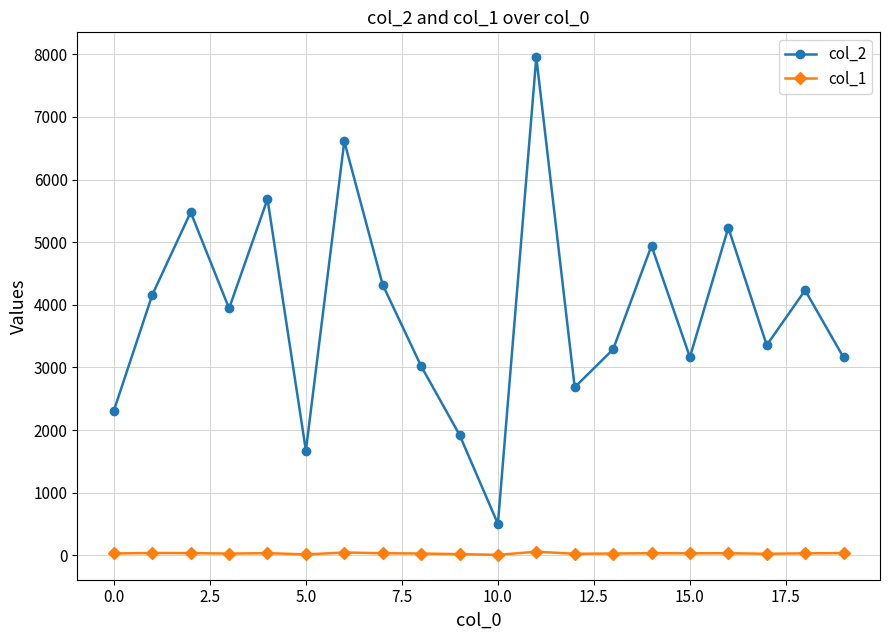

What is the value of the col_1 point at the 16th from the left?

33